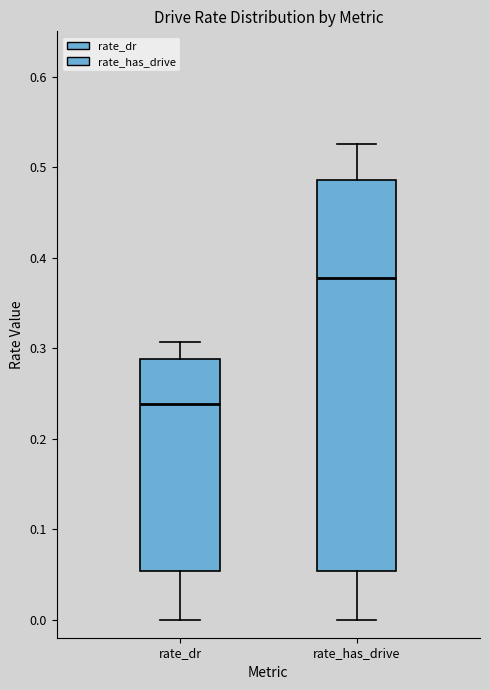

Reading left to right, read every box against the y-axis: the position of its median line, the range the box covers, and the ends of its whiskers. The values are not printed on the chart, so give them approximately, as read against the axis.

rate_dr: median 0.24, box 0.05 to 0.29, whiskers 0.00 to 0.31
rate_has_drive: median 0.38, box 0.05 to 0.49, whiskers 0.00 to 0.53